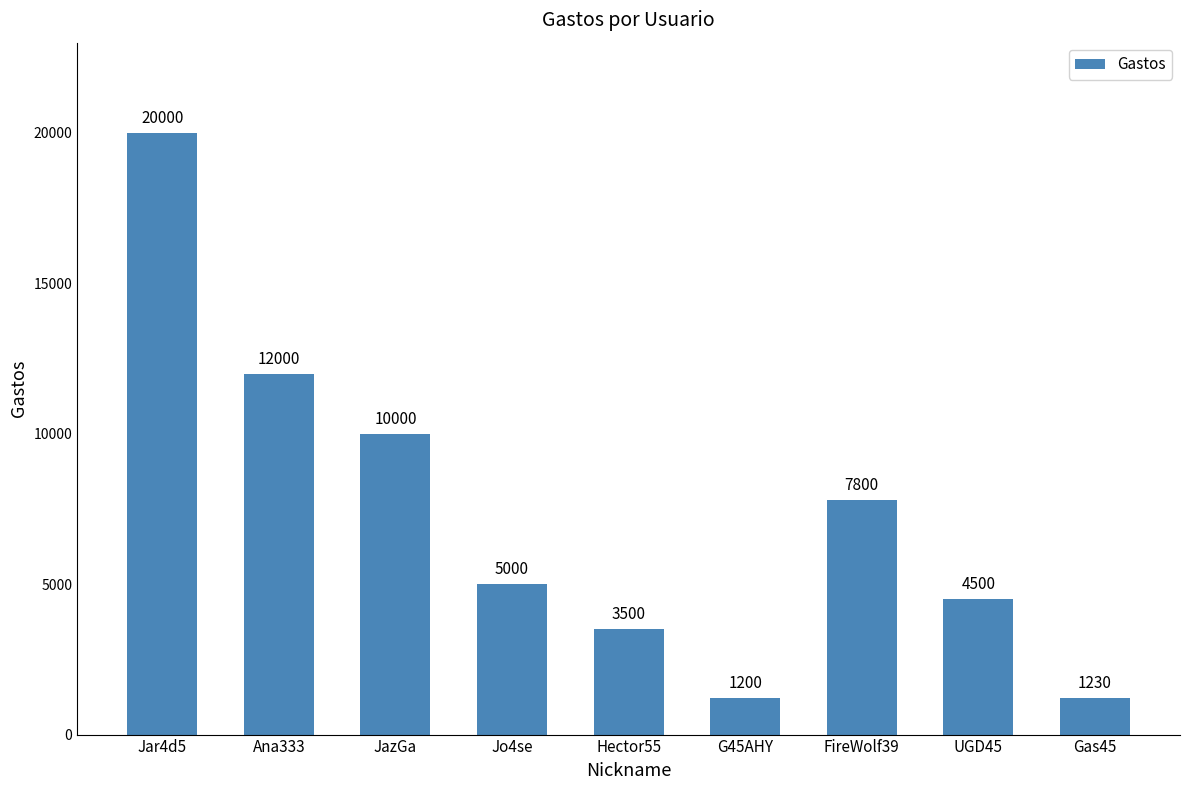

The value at Ana333 is 18817. True or false?

False